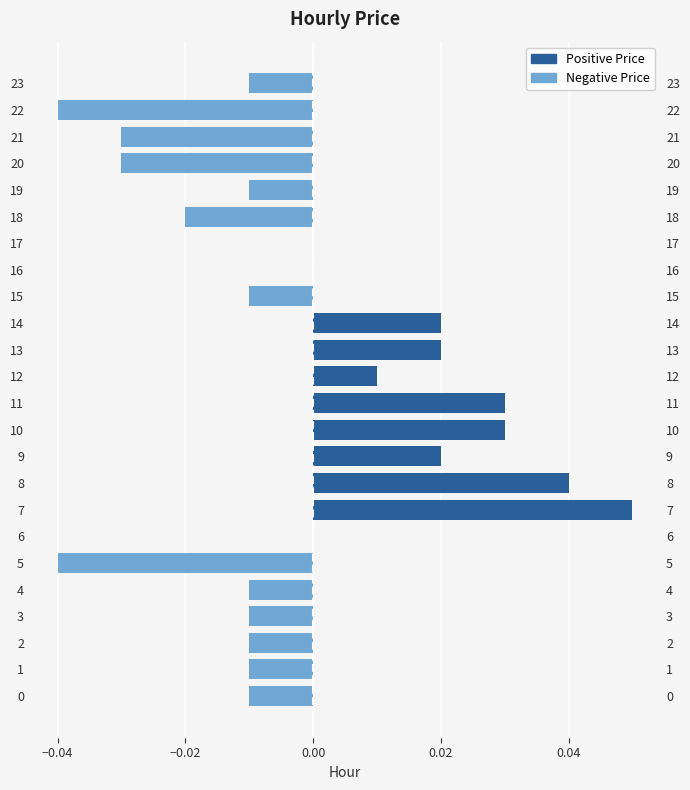

How many bars are there in each group?

2